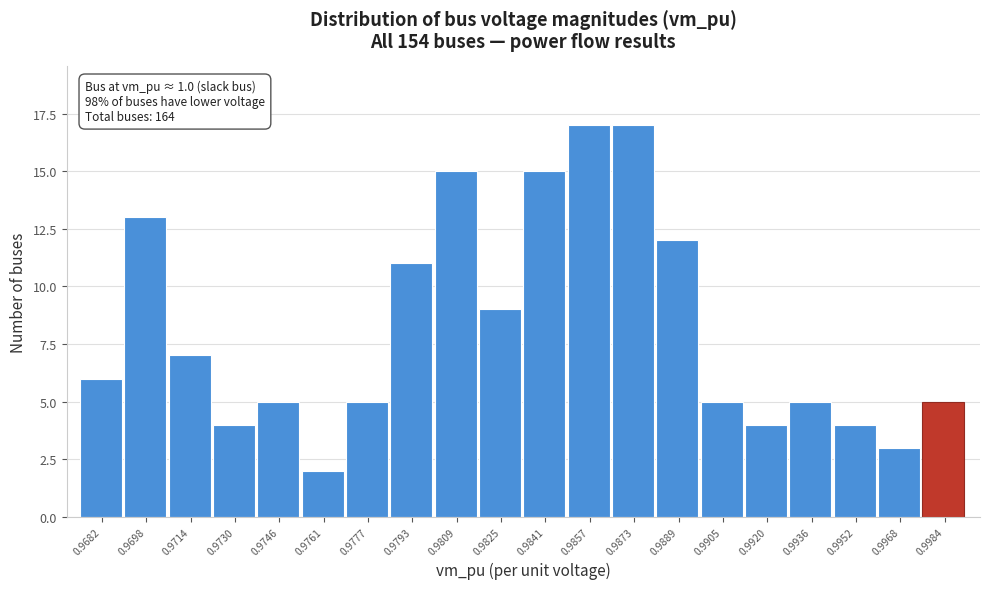

Reading left to right, what are all the values shown in this chart?

6	13	7	4	5	2	5	11	15	9	15	17	17	12	5	4	5	4	3	5